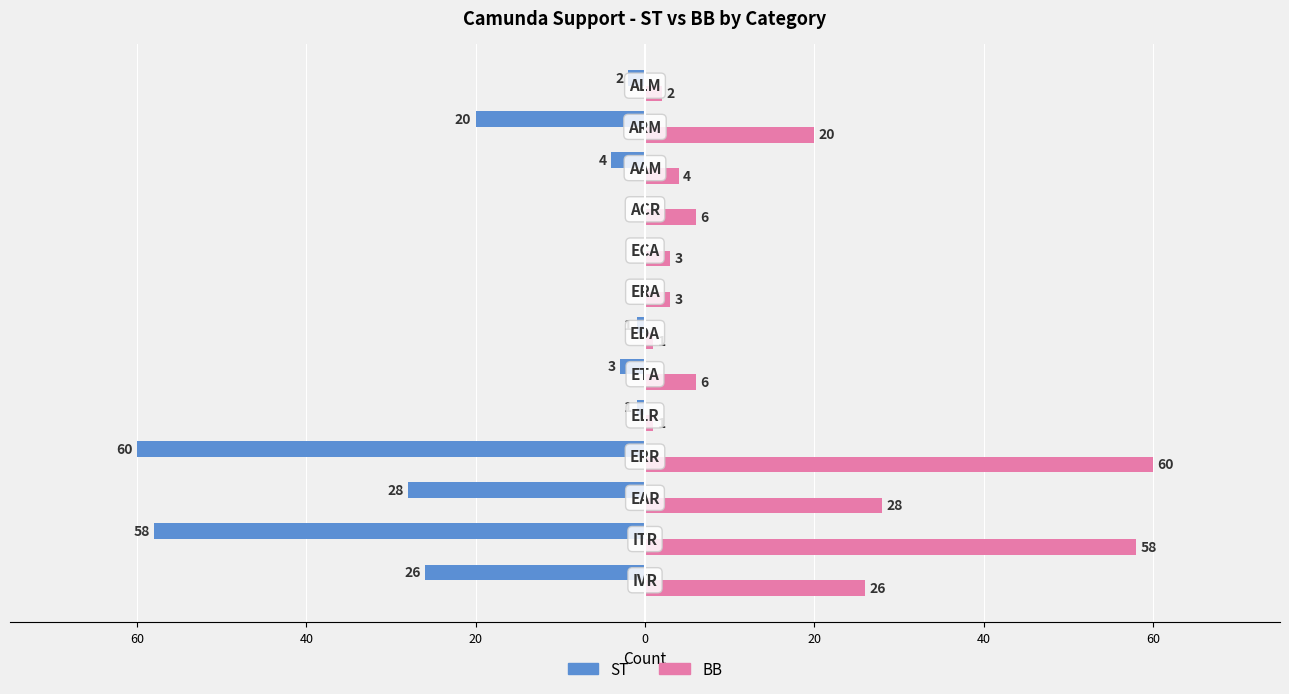

What is the difference between the maximum and minimum values in the BB series?

59